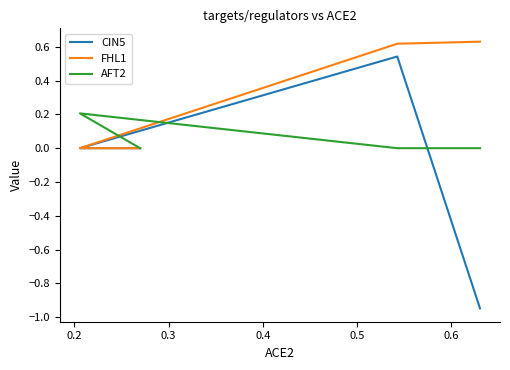

How many data points in FHL1 are above 0?

2